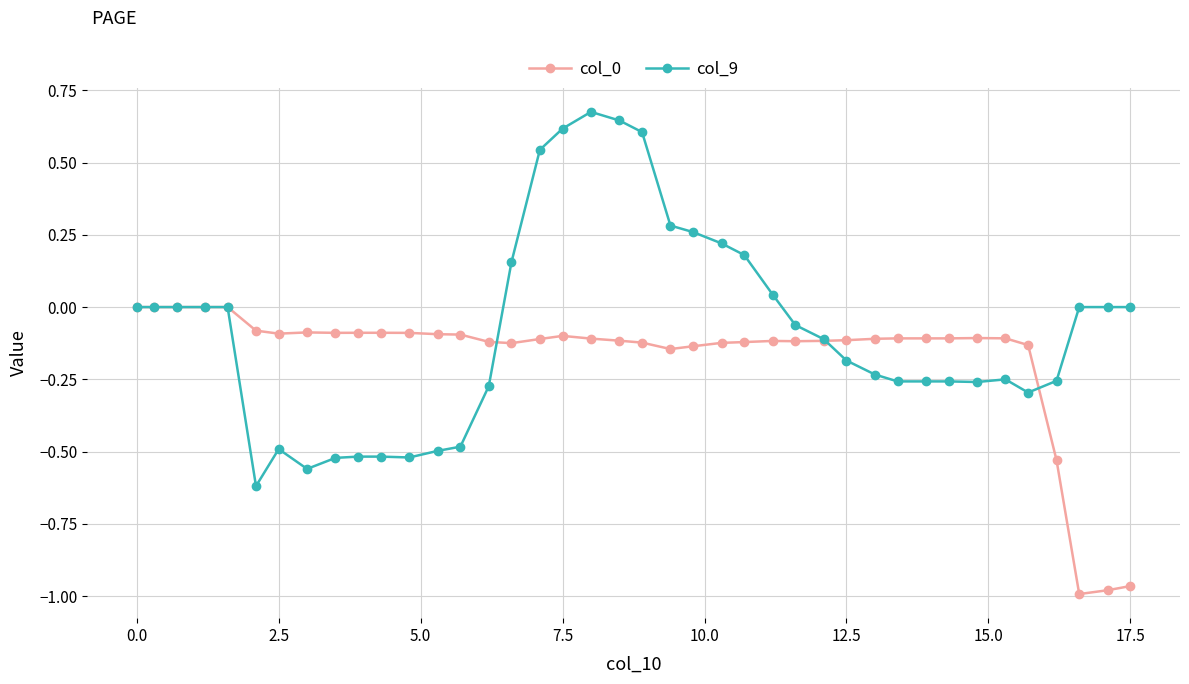

What is the difference between the maximum and second lowest values in the col_0 series?

1.0